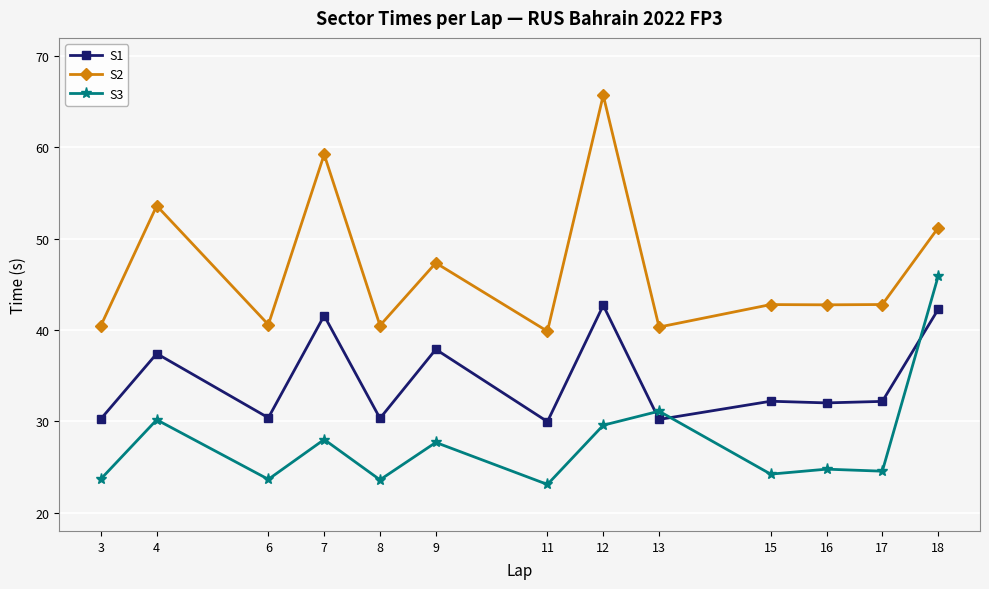

What is the value of the S3 point at the 12th from the left?

24.5